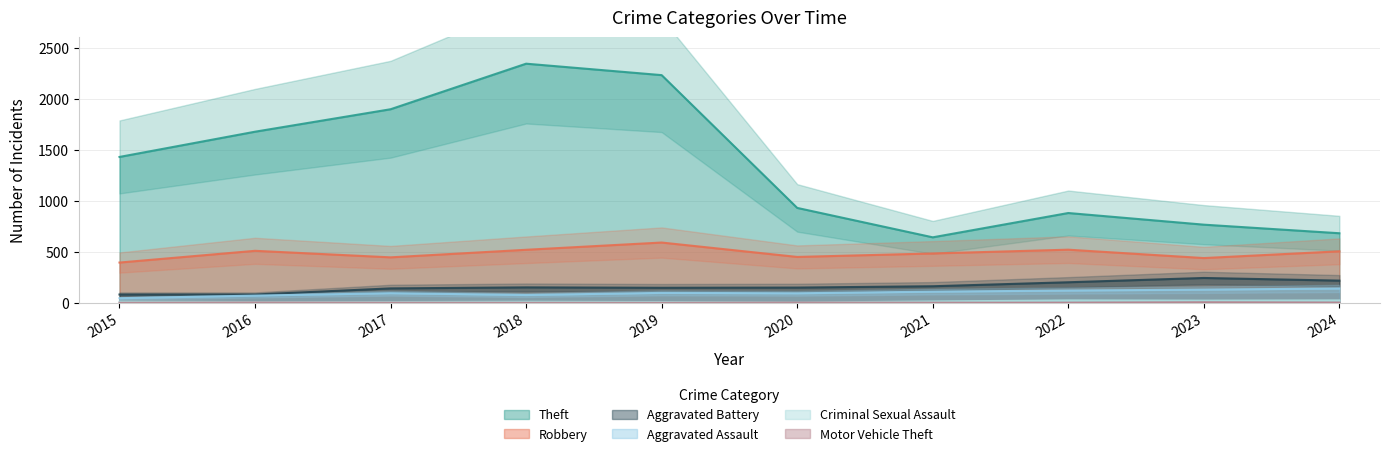

What is the maximum value shown in the chart?

2342